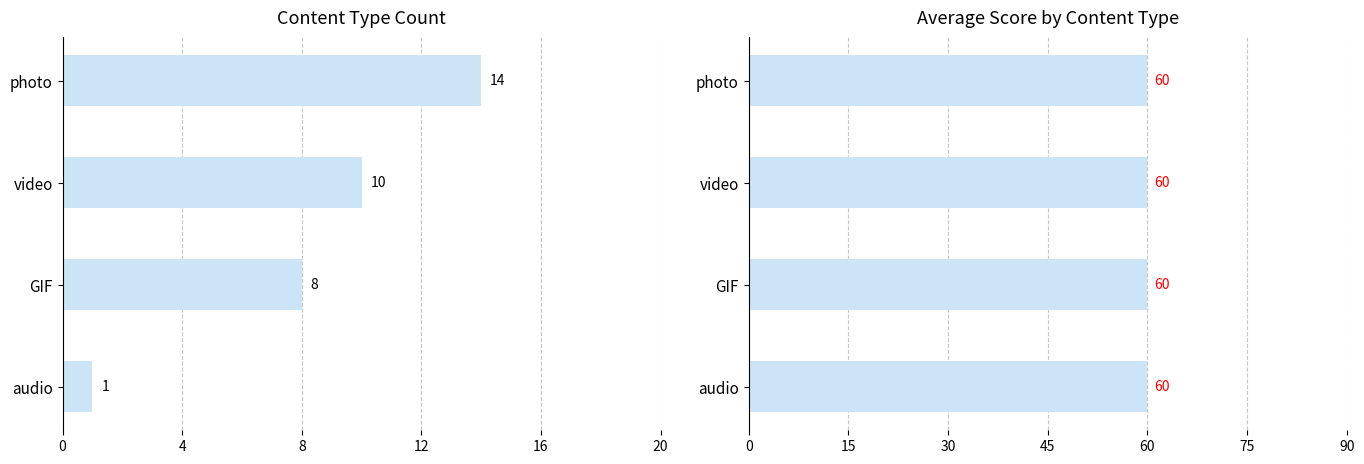

Where is Count nearest to the value 7?

GIF